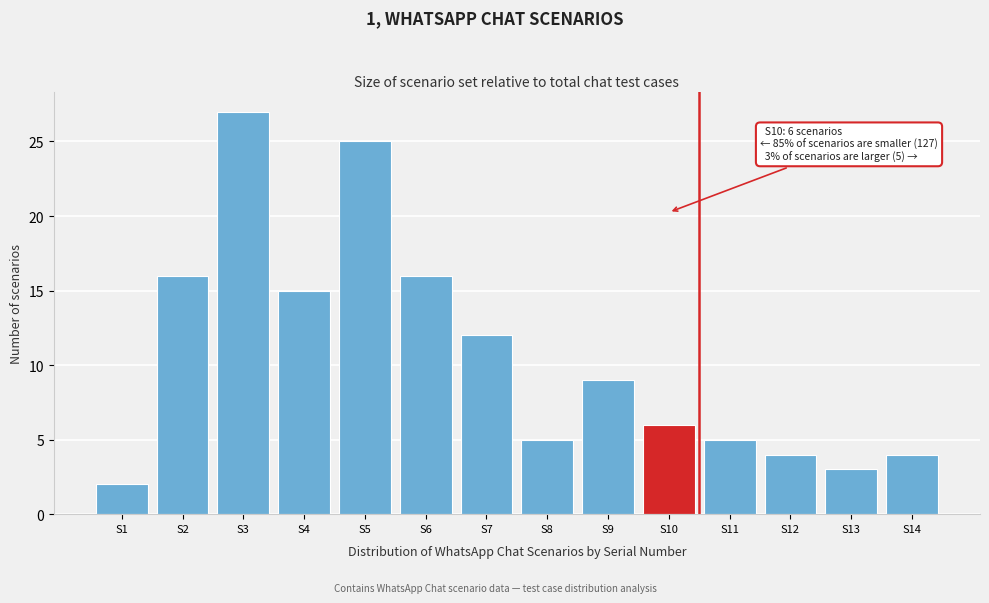

Reading left to right, extract all data points from this chart.

2	16	27	15	25	16	12	5	9	6	5	4	3	4